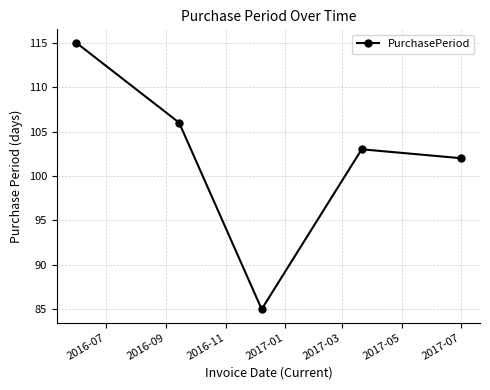

How many data points does each series have?

5